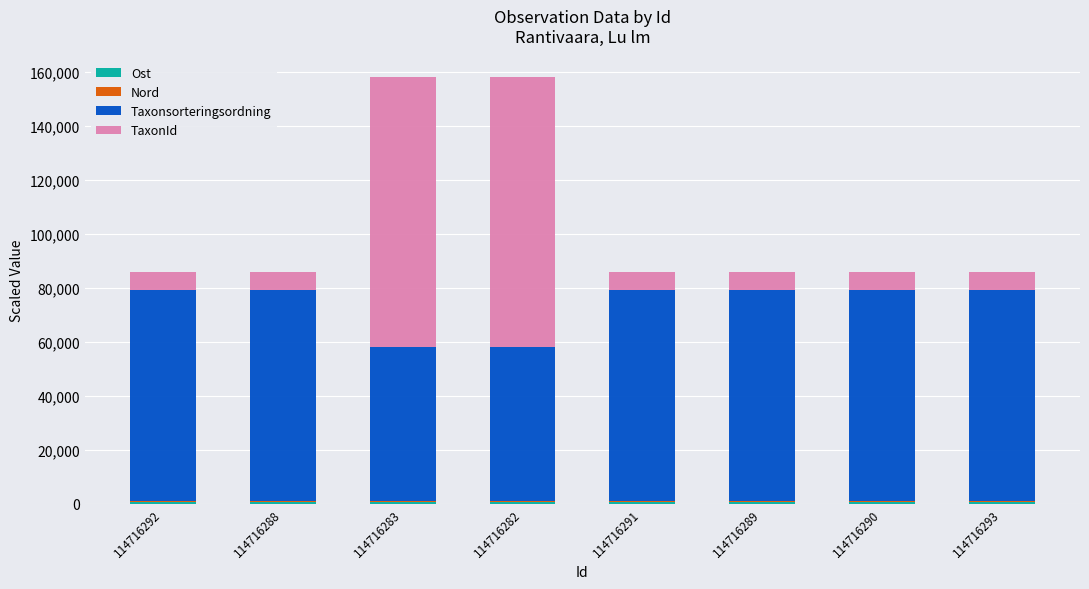

How many data points does each series have?

8